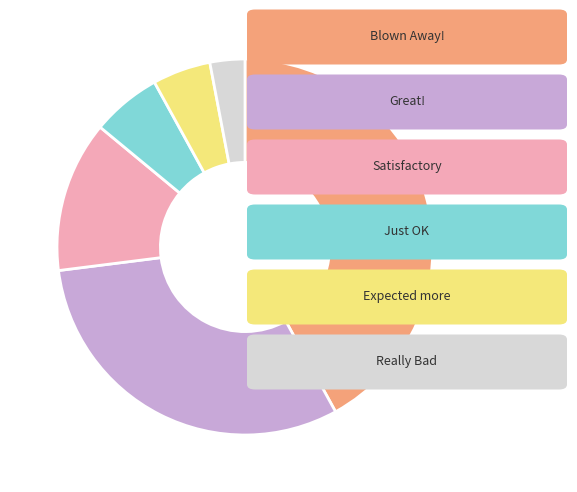

How many segments does this pie chart have?

6